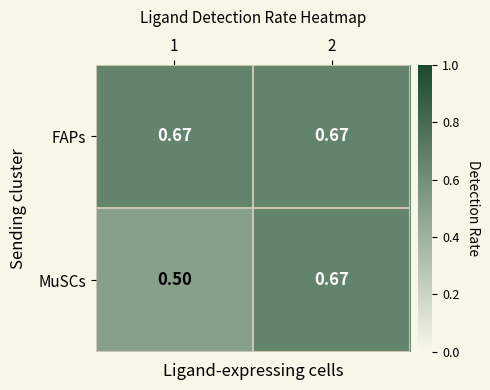

List the series in order of their overall mean, highest first.

FAPs, MuSCs